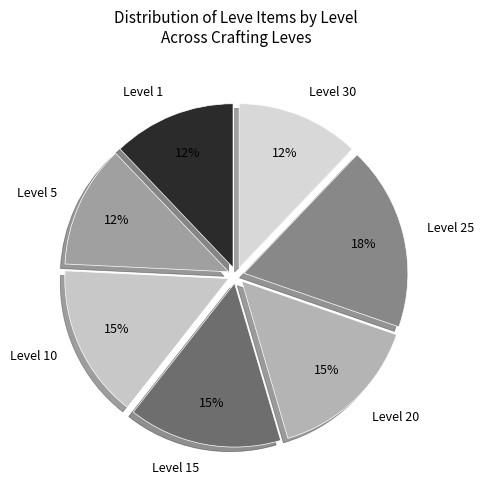

Combined, do Level 20 and Level 30 account for over 50%?

No